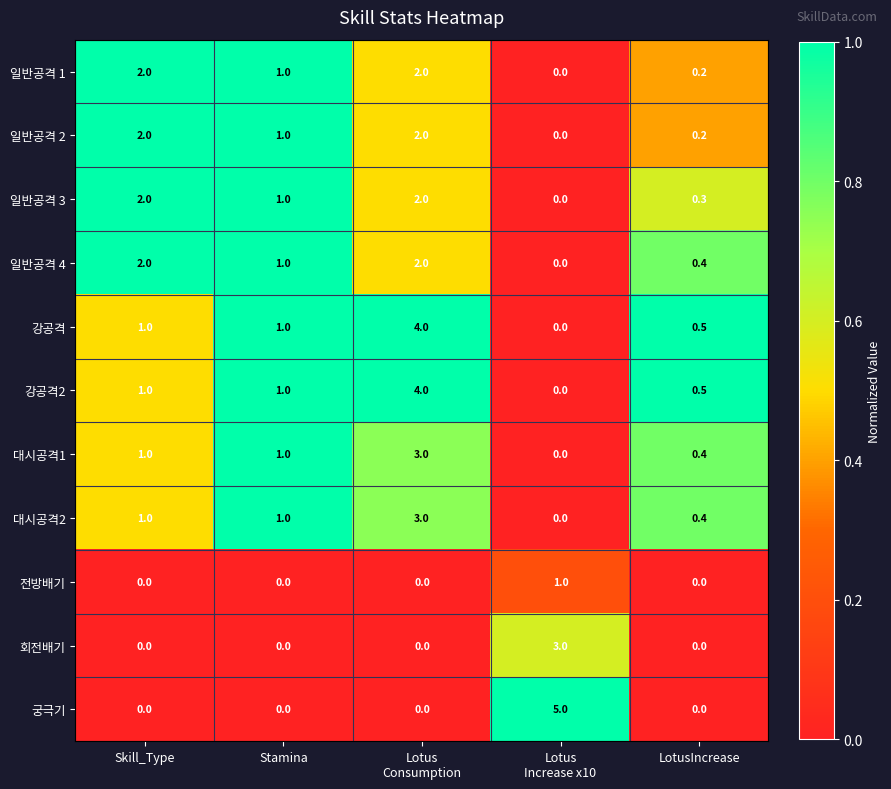

At which category is the sum across all series the highest?

Lotus
Consumption